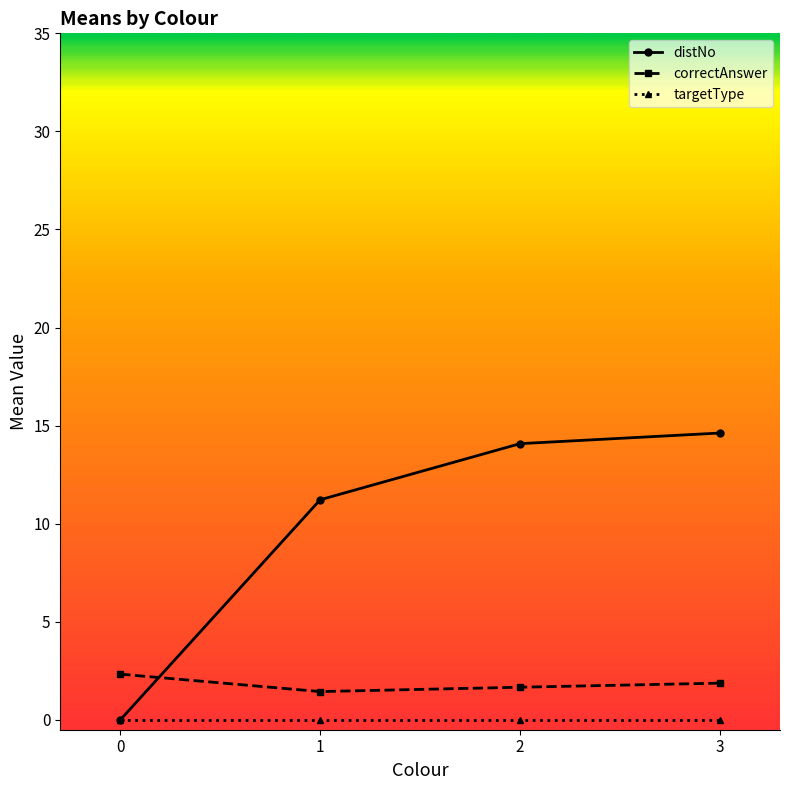

How many lines are shown in the chart?

3